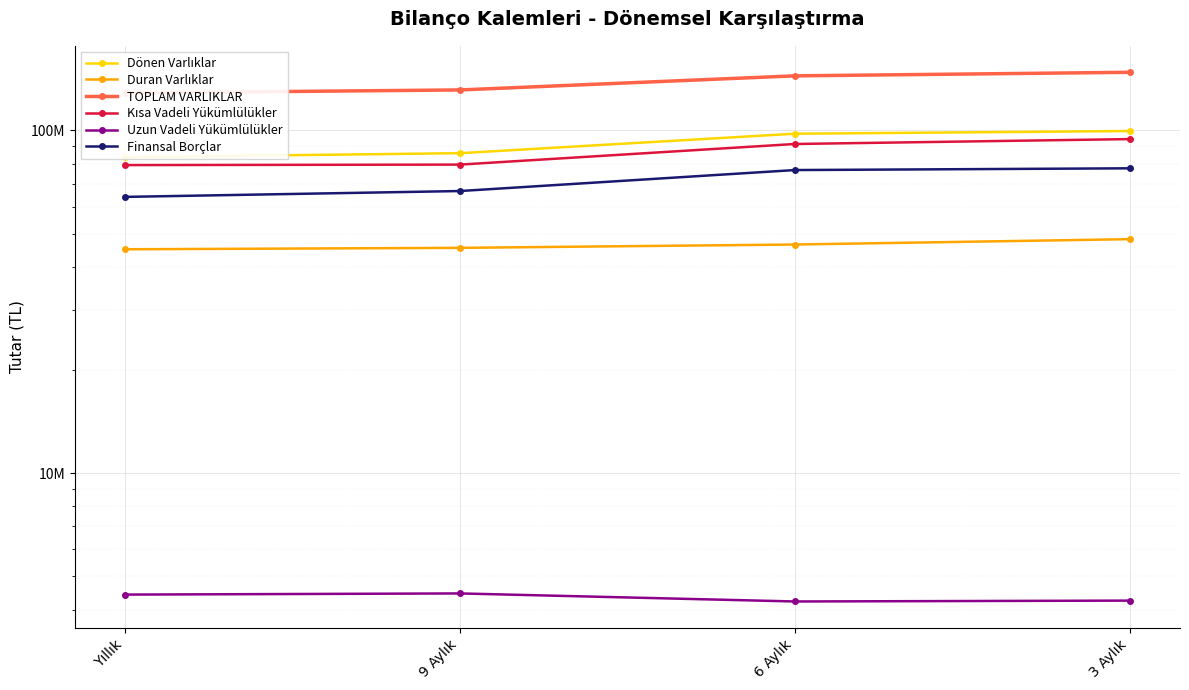

True or false: TOPLAM VARLIKLAR and Finansal Borçlar cross at least once.

False